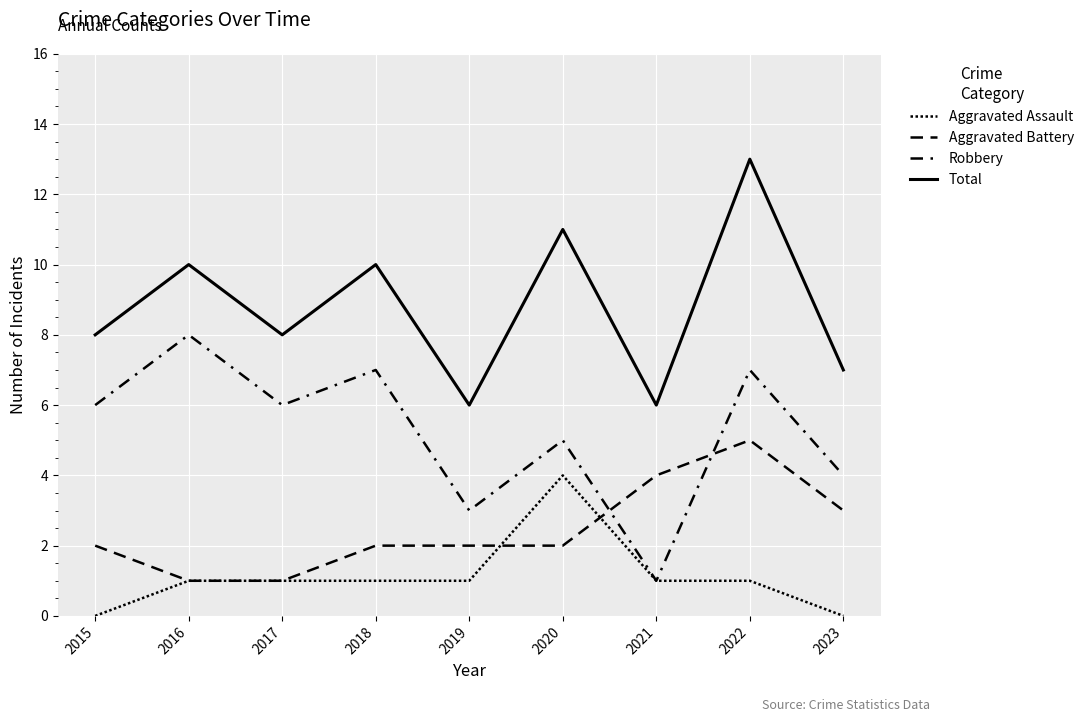

What is the difference between the maximum and minimum values in the Aggravated Battery series?

4